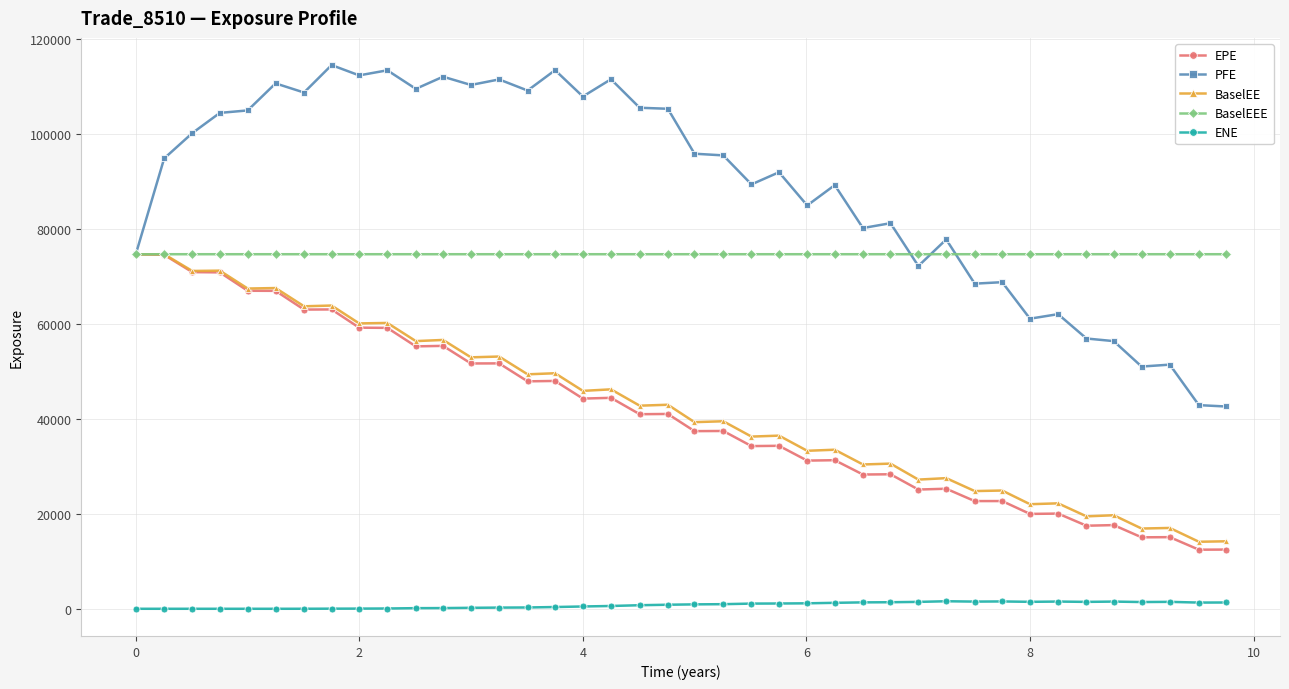

What is the average value of the BaselEEE series?

74611.9